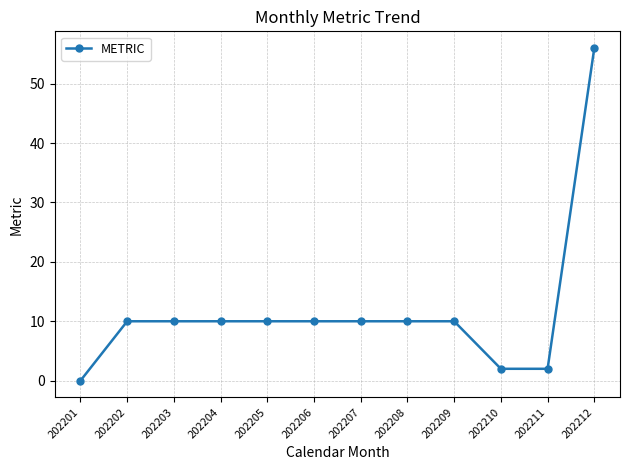

What is the average value?

12